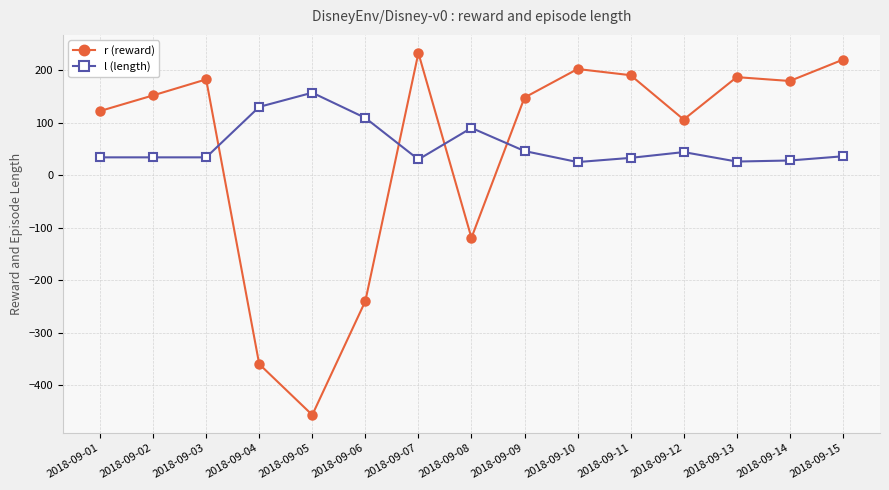

List the series in order of their peak value, highest first.

r (reward), l (length)